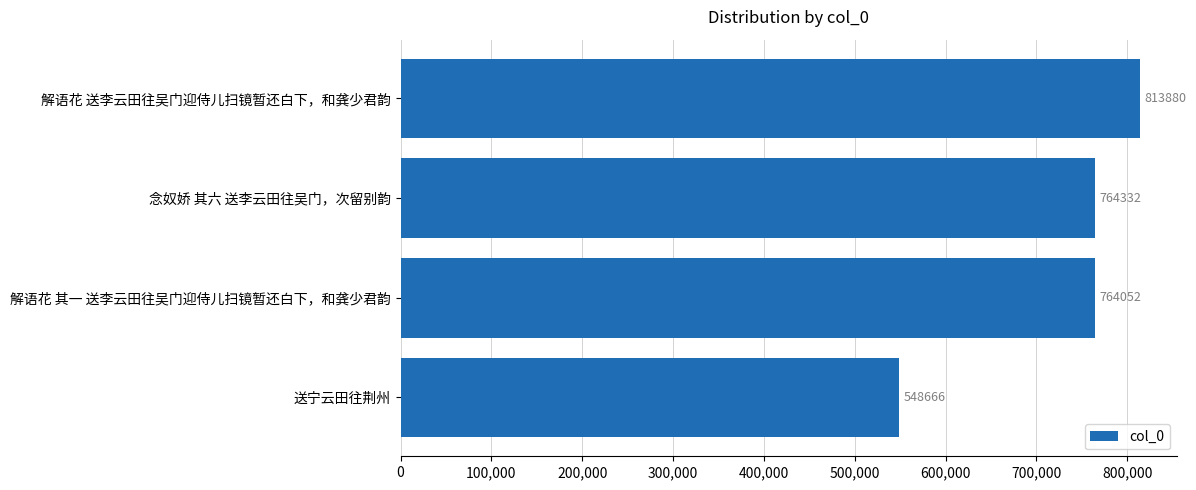

Reading bottom to top, transcribe all the data shown in this chart.

送宁云田往荆州=548666	解语花 其一 送李云田往吴门迎侍儿扫镜暂还白下，和龚少君韵=764052	念奴娇 其六 送李云田往吴门，次留别韵=764332	解语花 送李云田往吴门迎侍儿扫镜暂还白下，和龚少君韵=813880